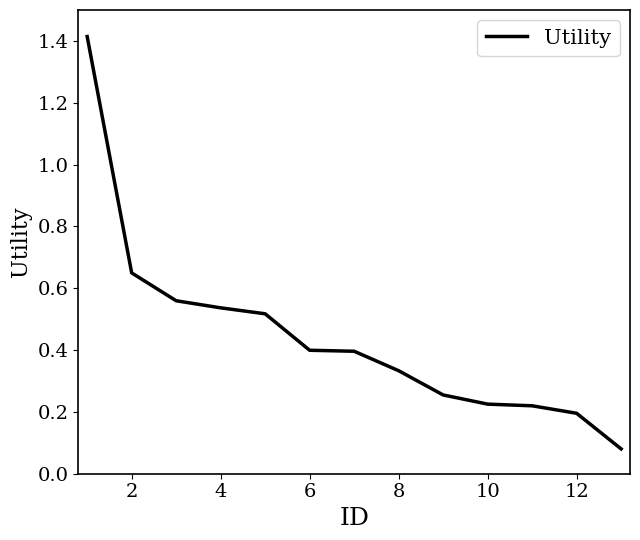

What is the difference between the maximum and minimum values?

1.3